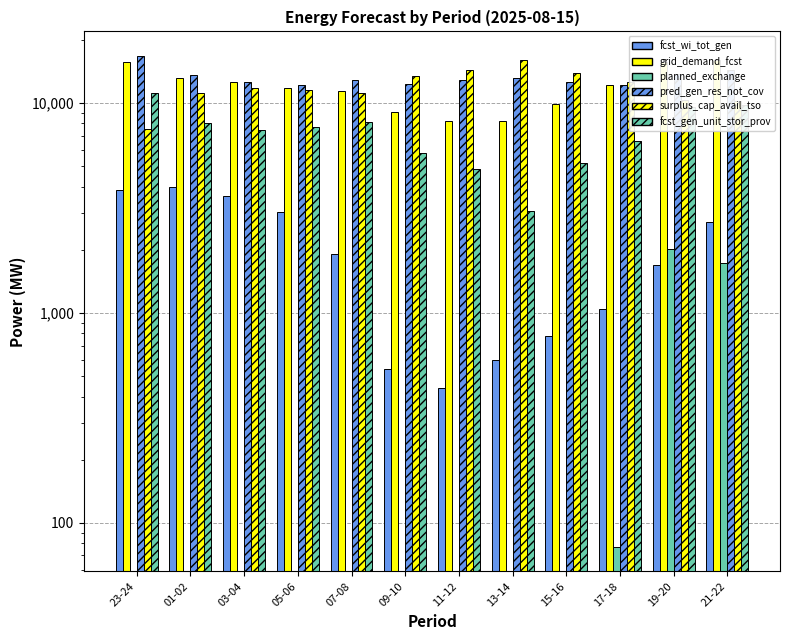

Reading left to right, transcribe all the data shown in this chart.

fcst_wi_tot_gen: 3842	3980	3599	3040	1913	540	440	598	773	1045	1686	2701
grid_demand_fcst: 15699	13126	12614	11836	11374	9096	8251	8240	9909	12189	15705	16128
planned_exchange: -1096	-459	-6	-460	-1581	-2734	-3736	-2141	-2115	77	2023	1735
pred_gen_res_not_cov: 16772	13595	12598	12229	12874	12271	12926	13107	12666	12162	13756	14341
surplus_cap_avail_tso: 7542	11214	11793	11588	11119	13463	14341	16068	13942	12561	10366	10280
fcst_gen_unit_stor_prov: 11209	8004	7443	7662	8118	5774	4844	3058	5162	6583	9562	9752